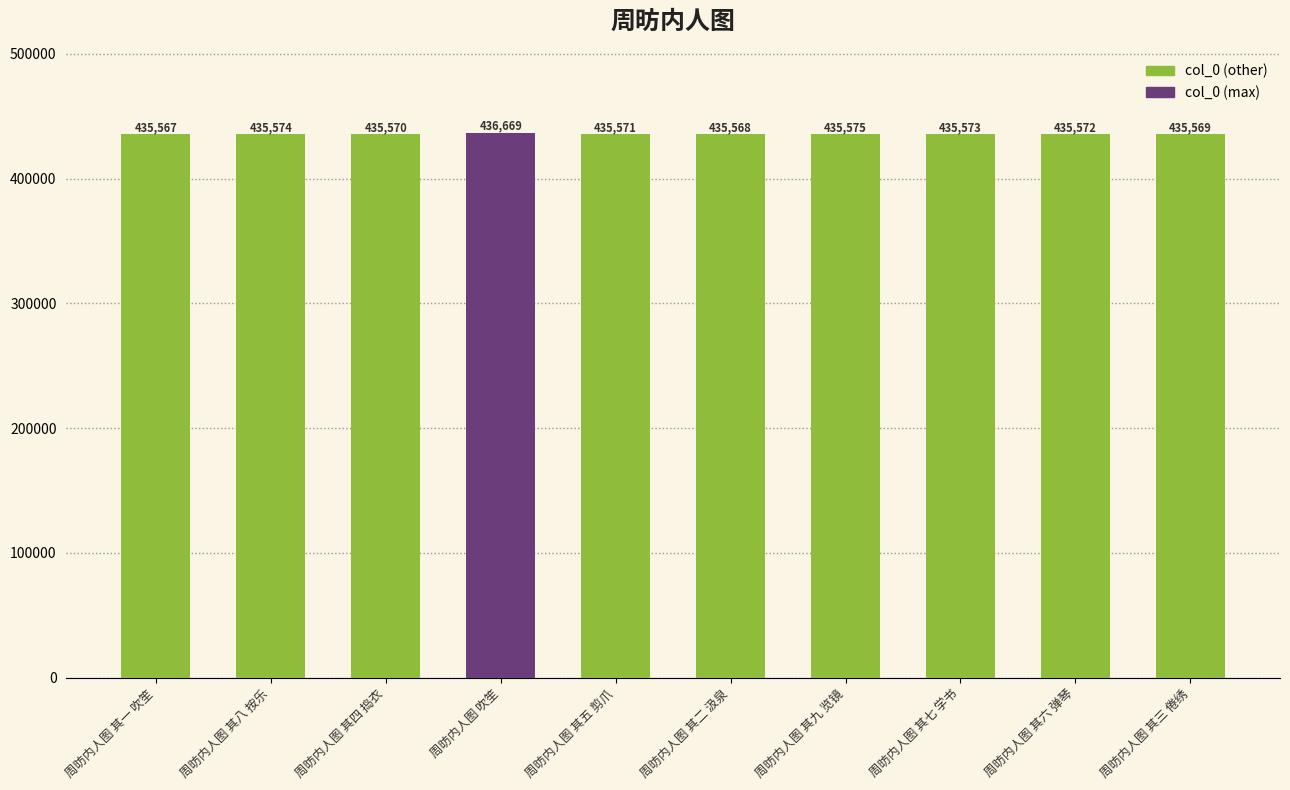

How many data points are less than 435572?

5